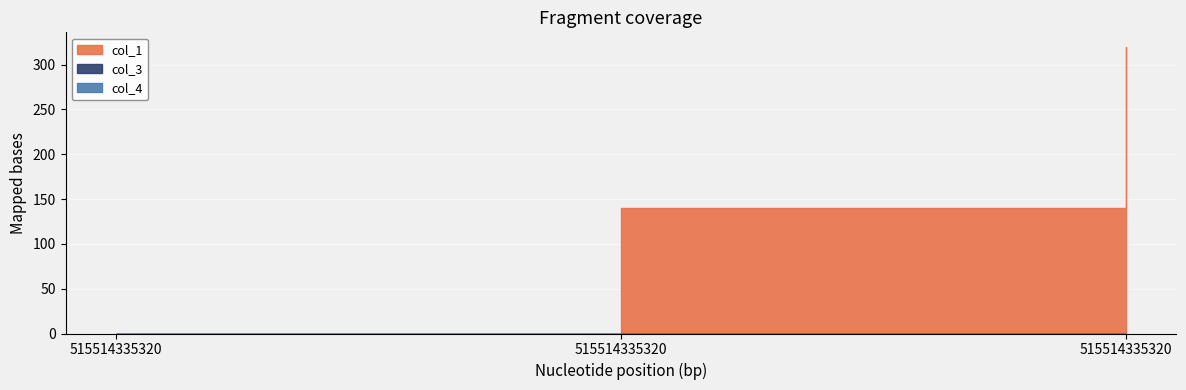

List the labels in order of col_1 value, smallest first.

0, 1, 2